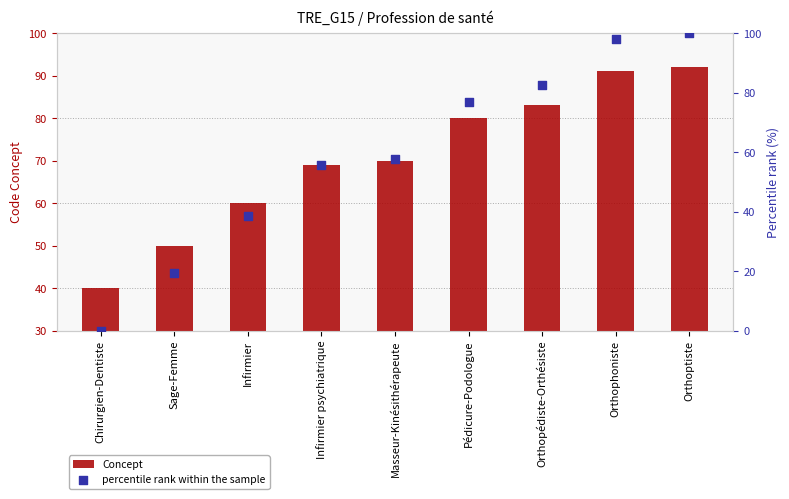

Which series contains the highest Y value?

percentile rank within the sample